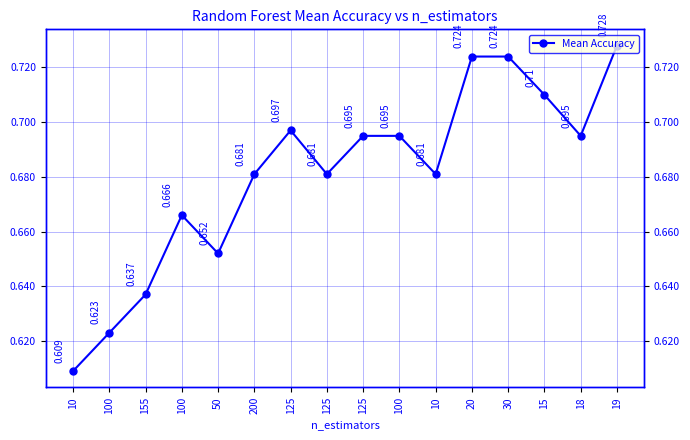

True or false: the data shows 0.9 at 200.

False